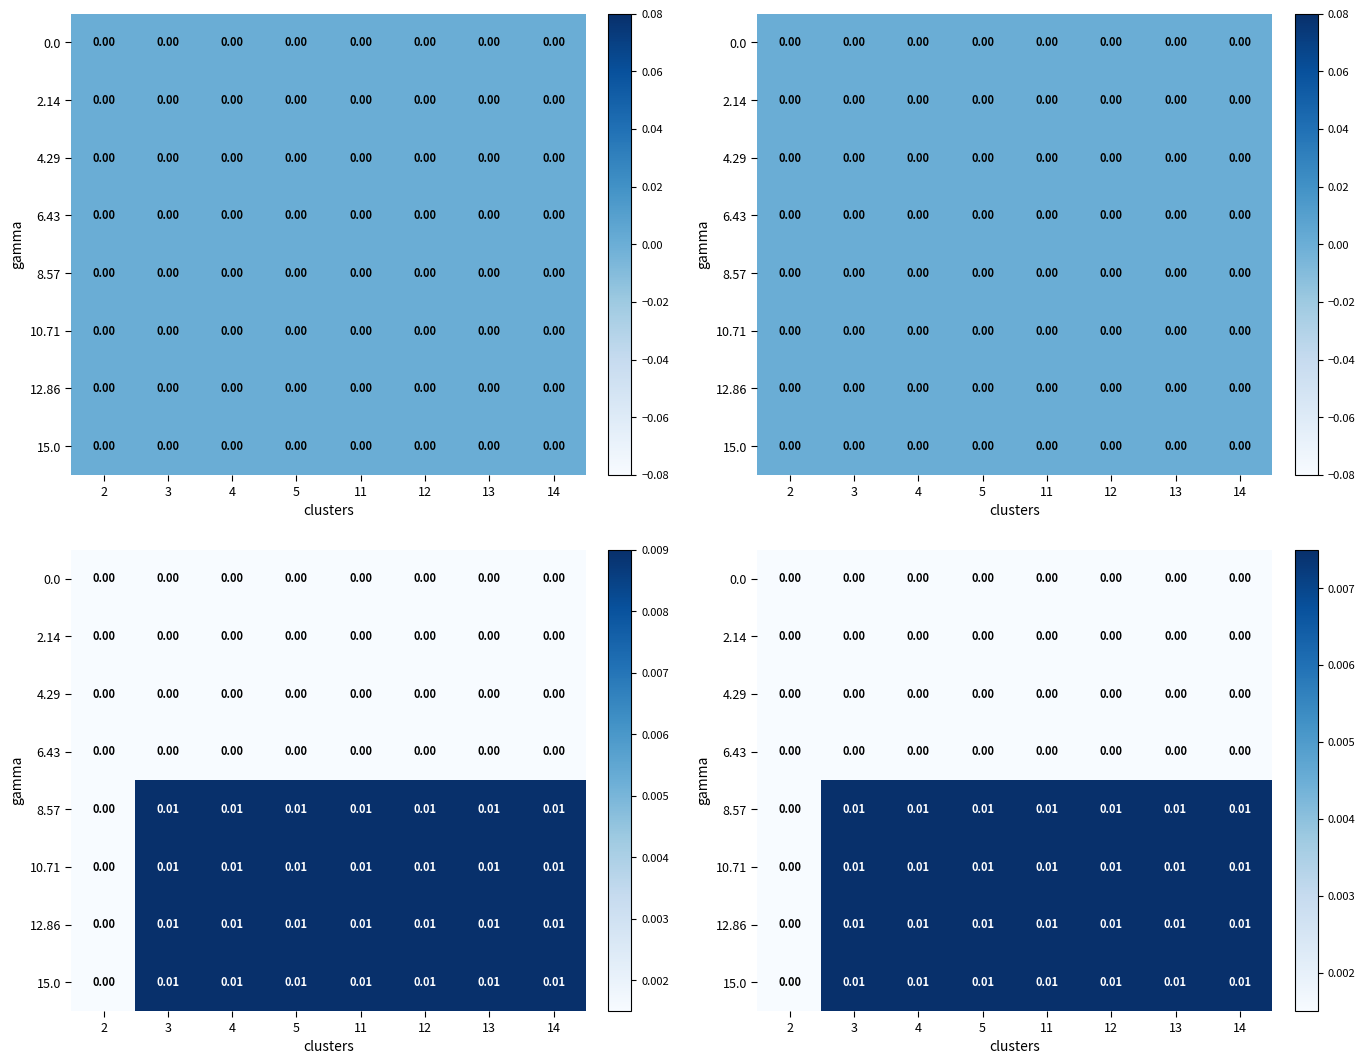

Rank the categories by 10.71 value from lowest to highest.

2, 3, 4, 5, 11, 12, 13, 14